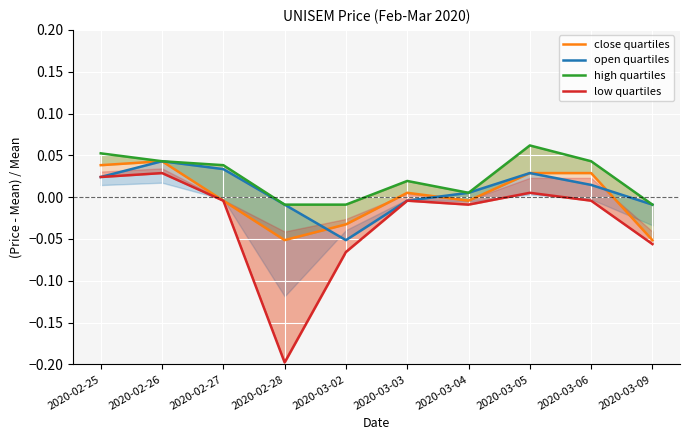

At which category is the sum across all series the highest?

2020-02-26